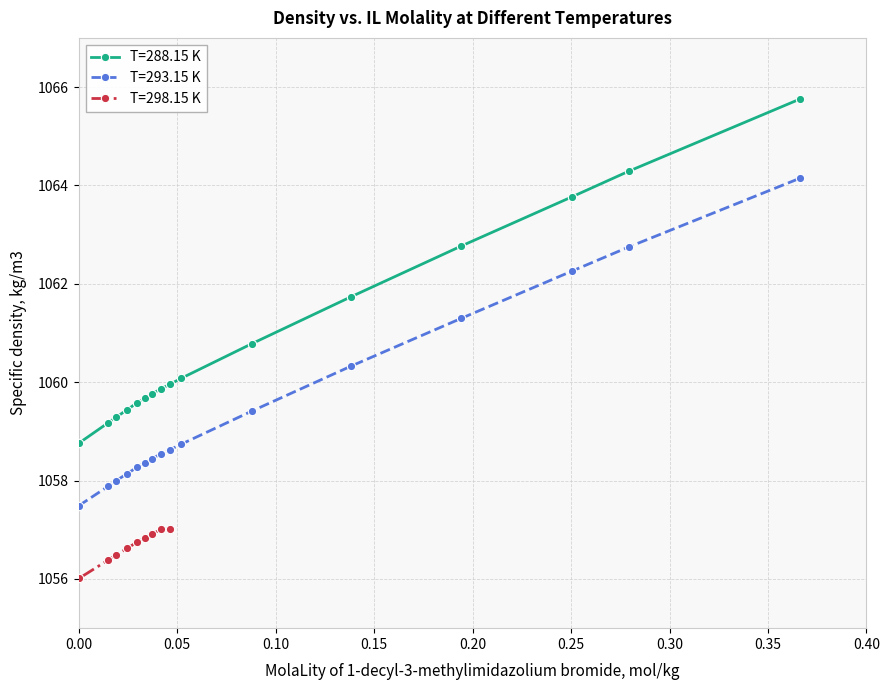

What is the minimum value for T=293.15 K?

1057.5